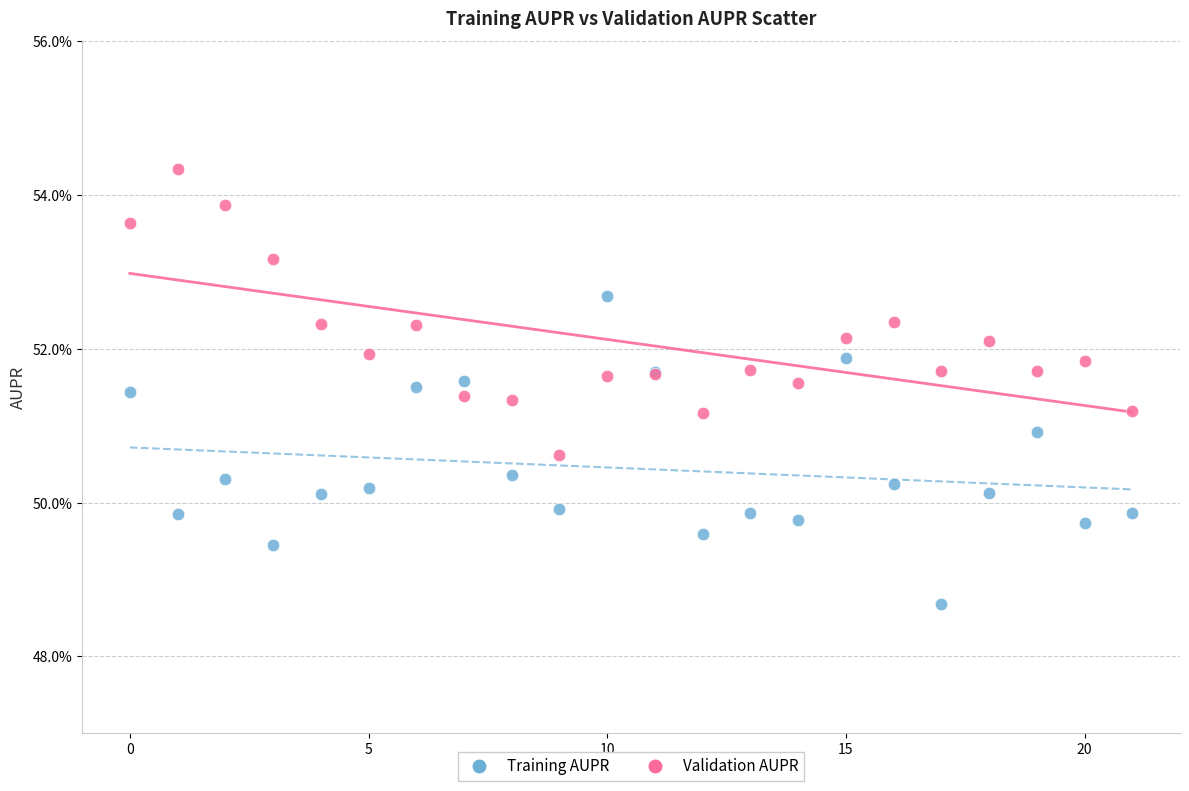

What are all the series names shown in the legend?

Training AUPR, Validation AUPR